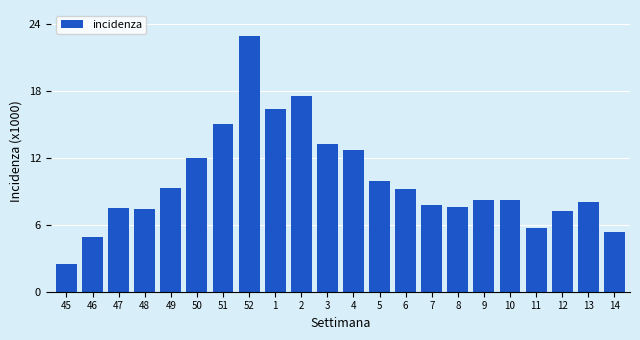

What is the sum of the values at 2 and 49?

26.8